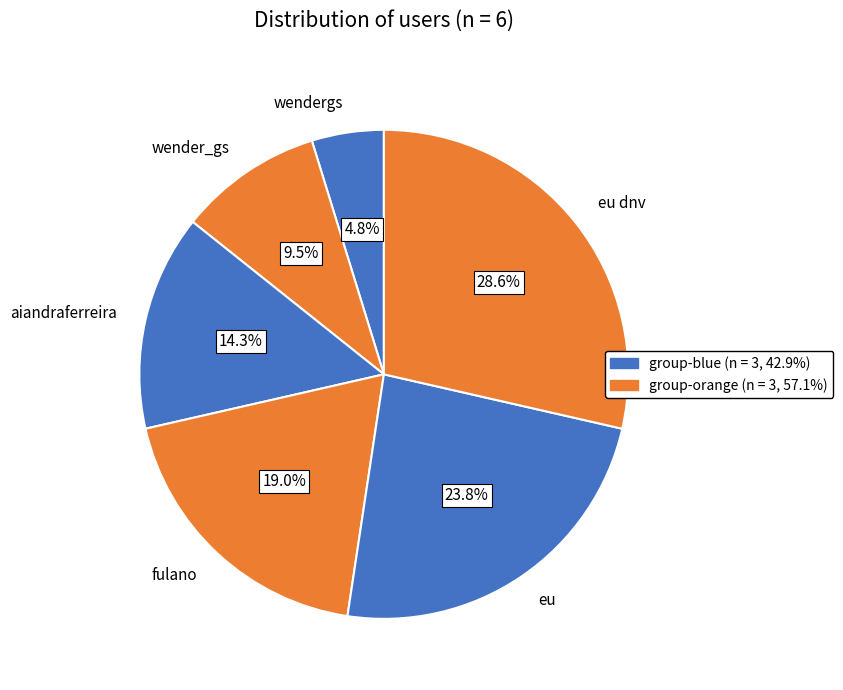

Count the number of slices in the pie.

6